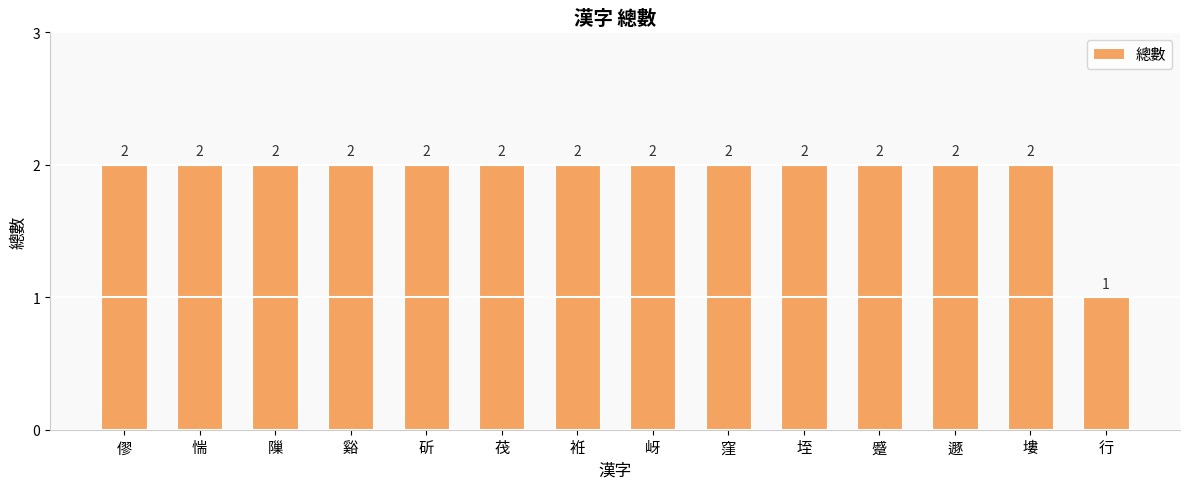

What is the ratio of the value at 塿 to the value at 行?

2.0